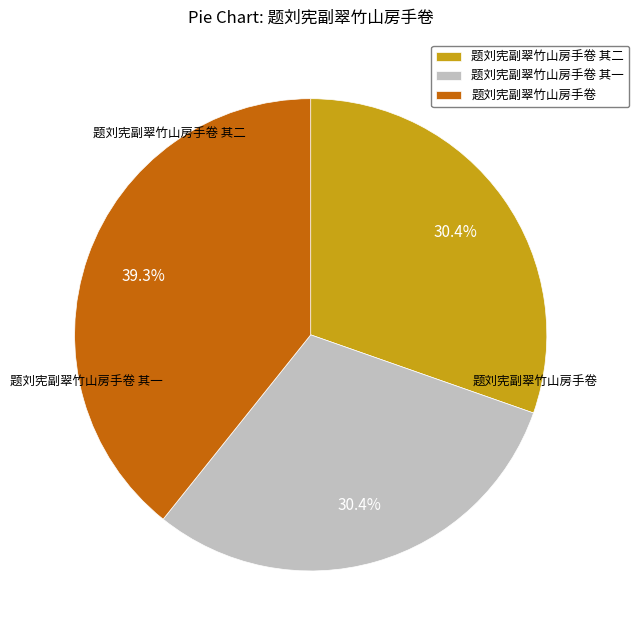

Does any single category account for the majority?

No